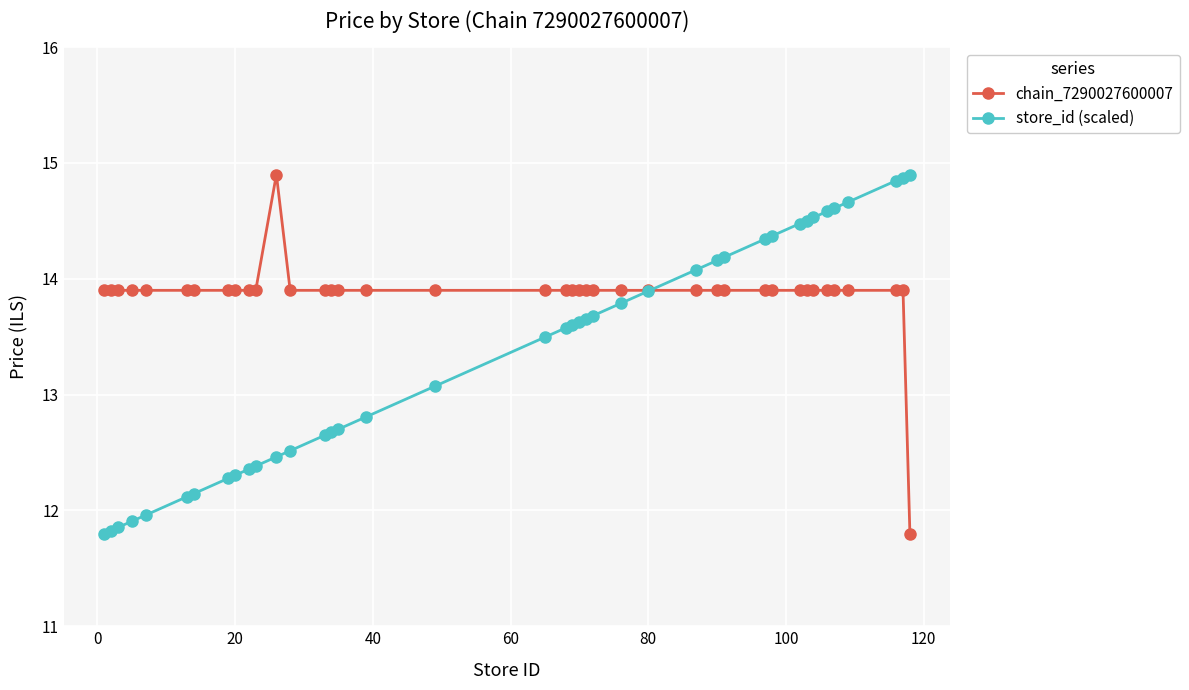

How many data points in store_id (scaled) are above 13?

23